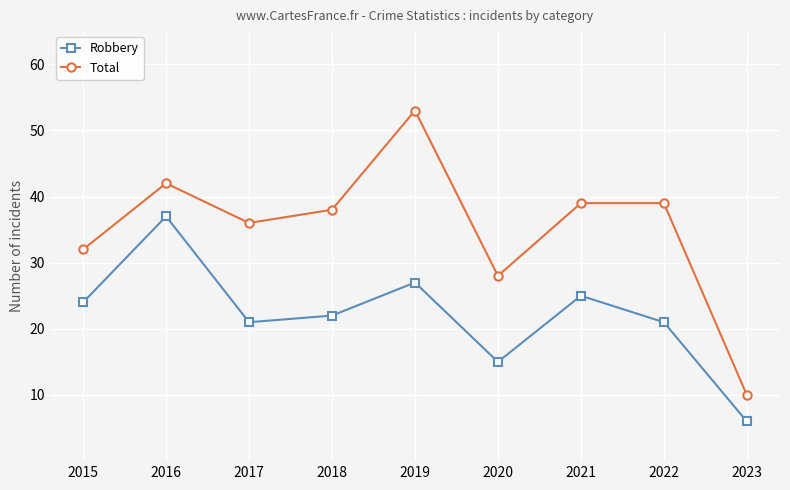

How many values in the Robbery series are below 22?

4